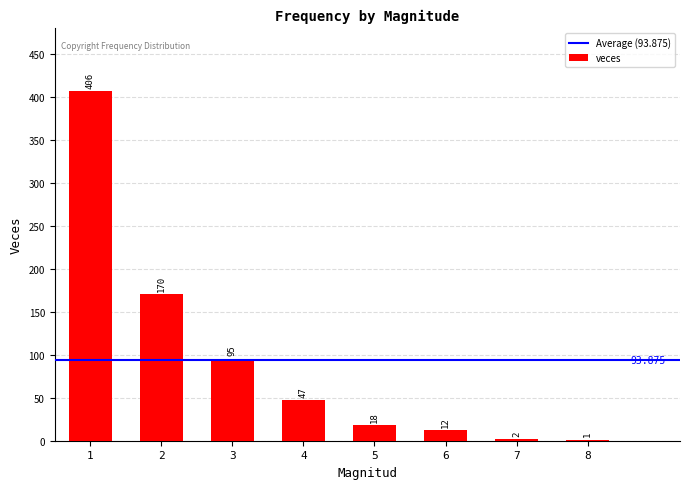

How many data points does each series have?

8